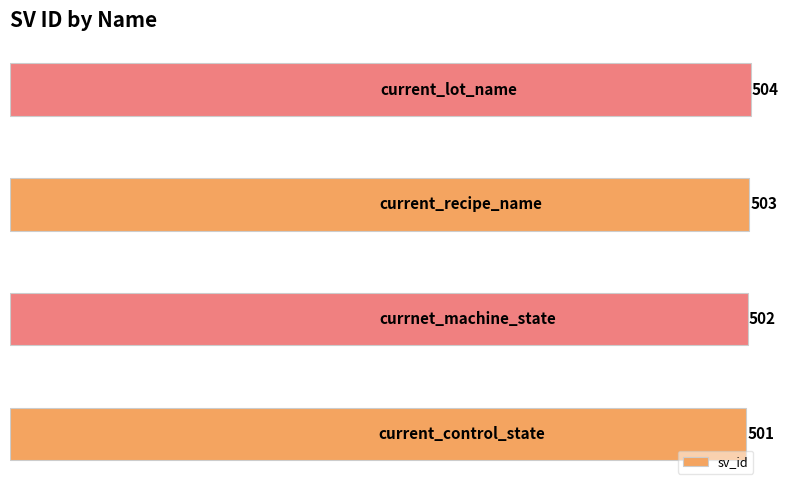

What is the sum of all values?

2010